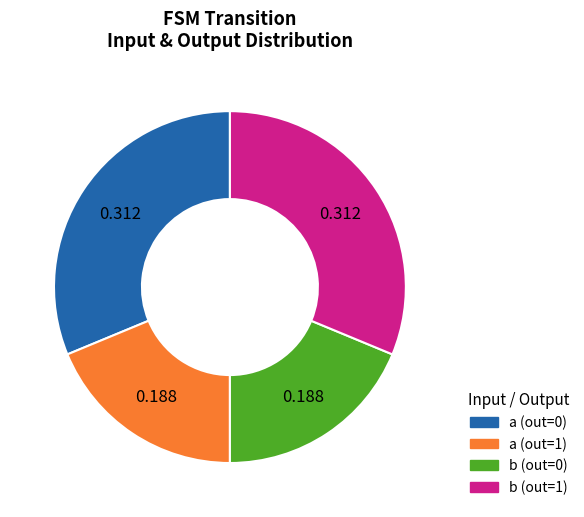

How many segments does this pie chart have?

4